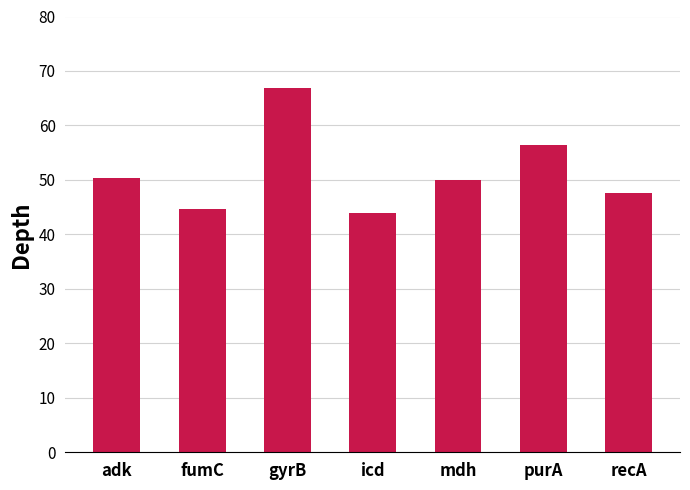

What is the label of the 2nd bar from the right?

purA